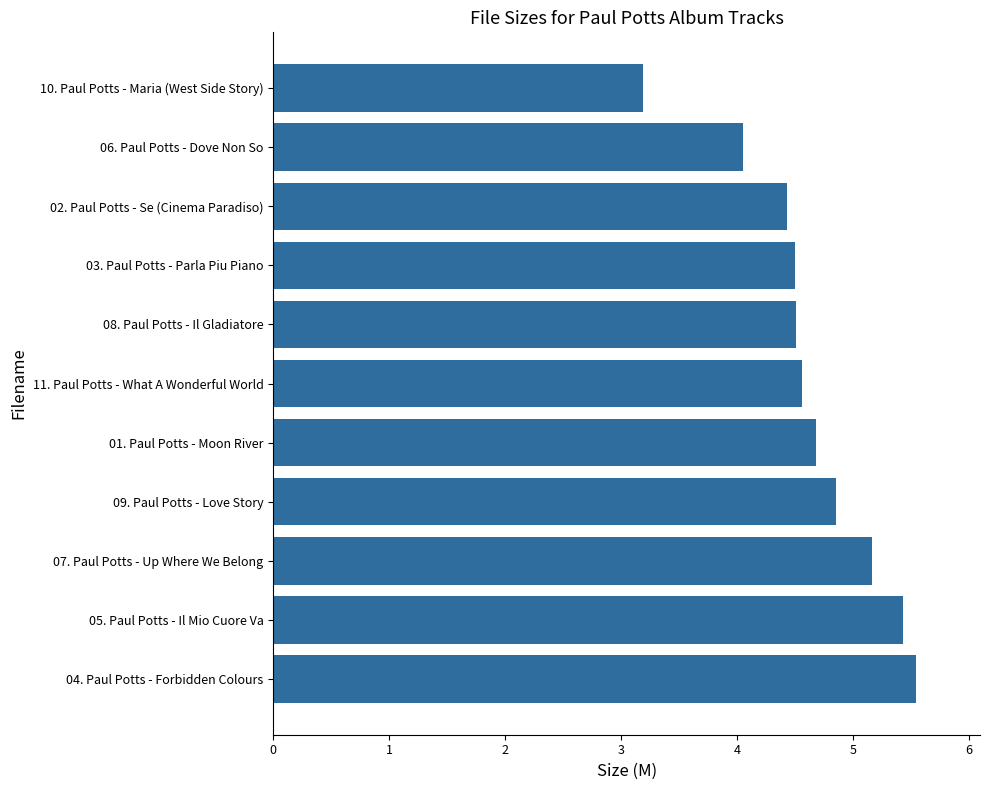

What is the greatest value displayed?

5.5